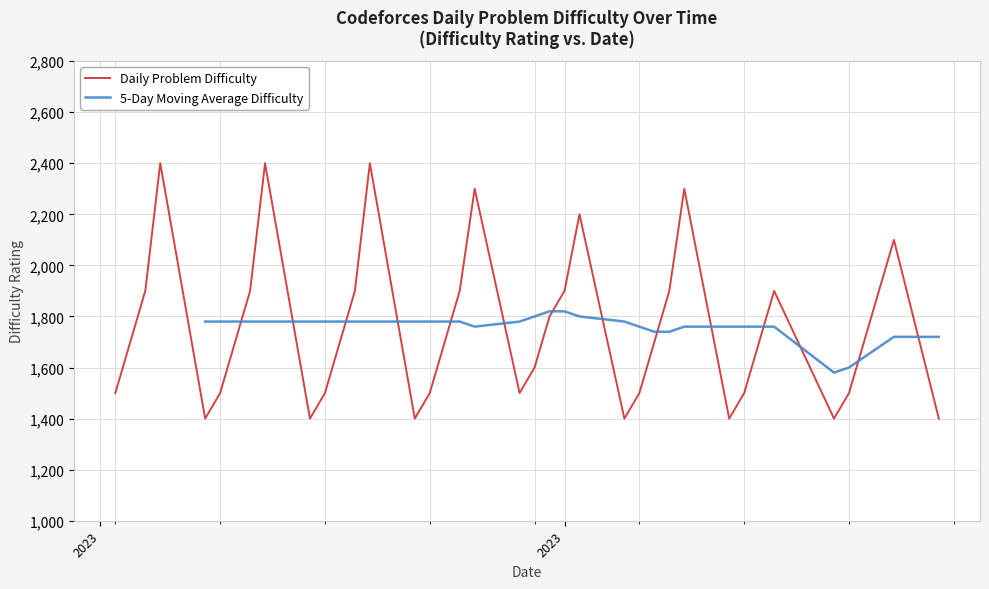

Is it true that the value at 2023-06-14 is 1700?

True